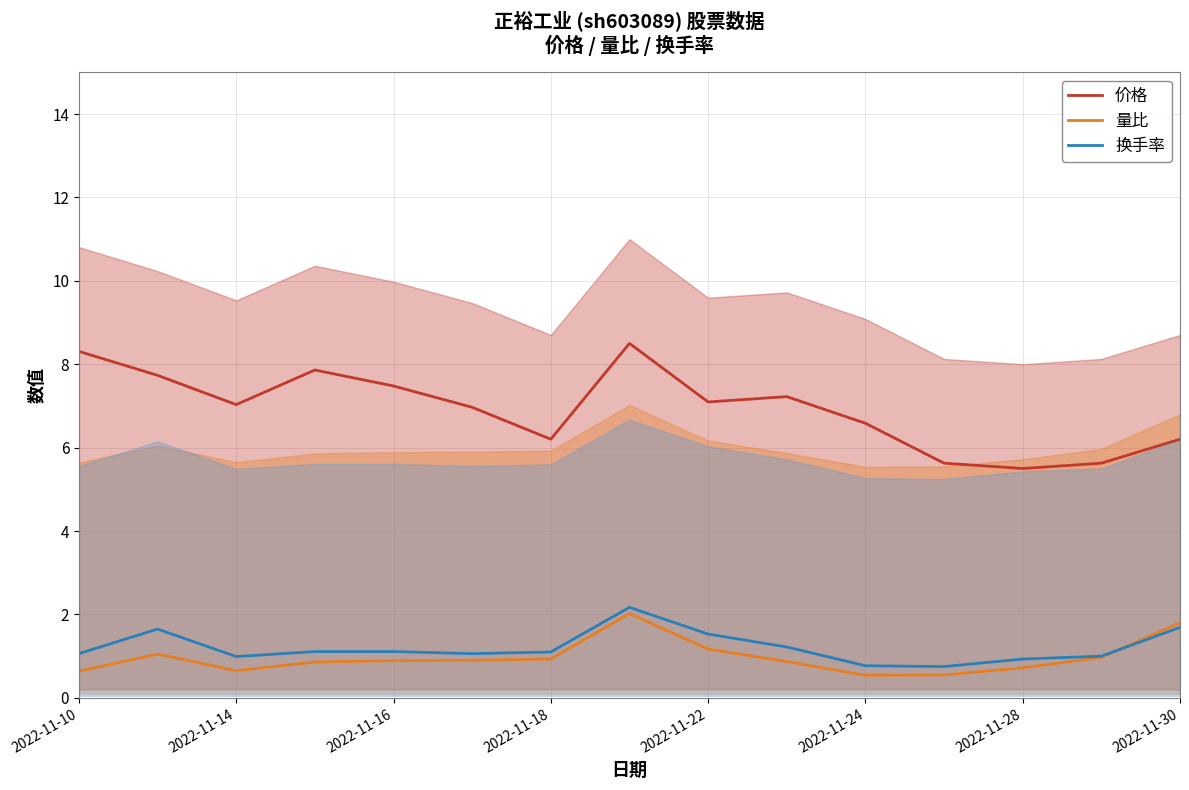

How many interior local valleys does the 量比 series have?

2